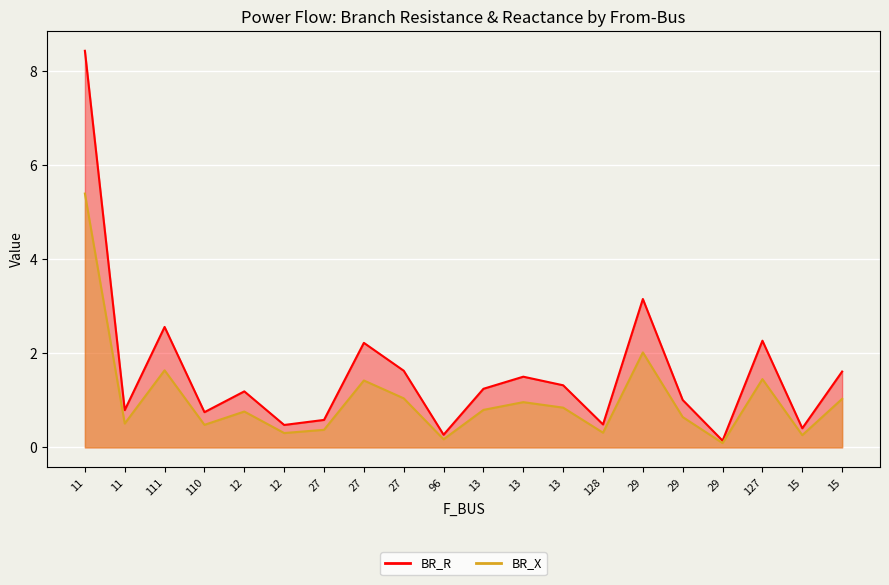

What is the highest value of the BR_R series?

5.4